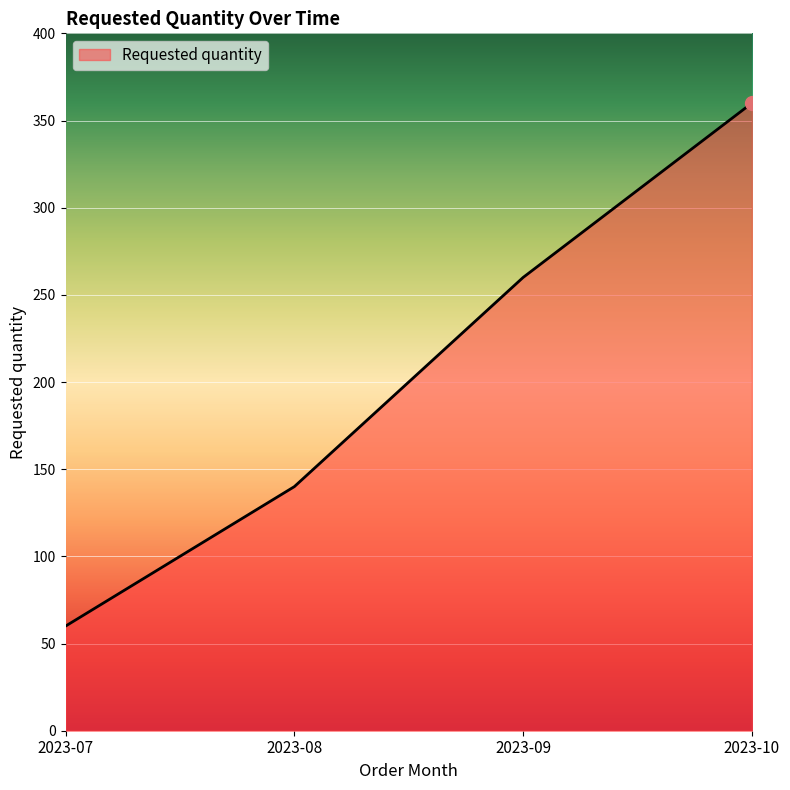

How many values are between 140 and 360?

3